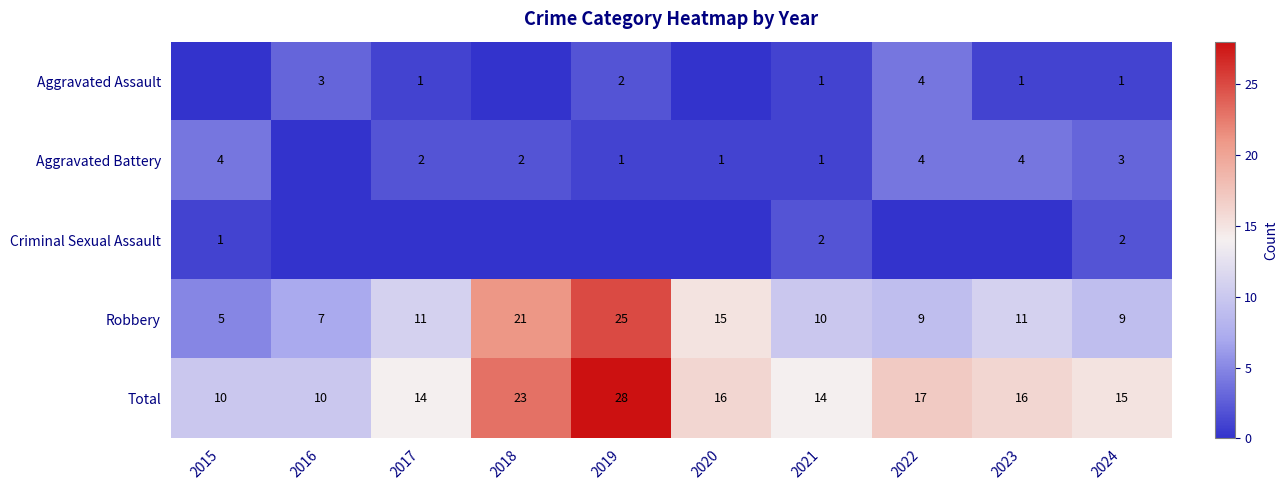

What is the difference between the highest and lowest values at 2021?

13